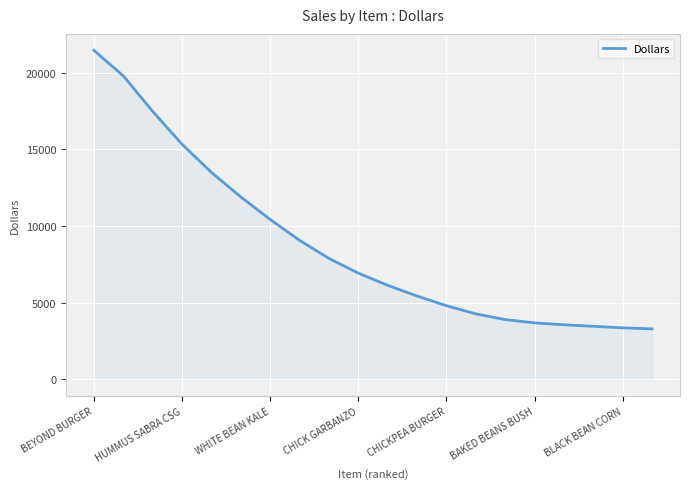

What is the greatest value displayed?

21465.2